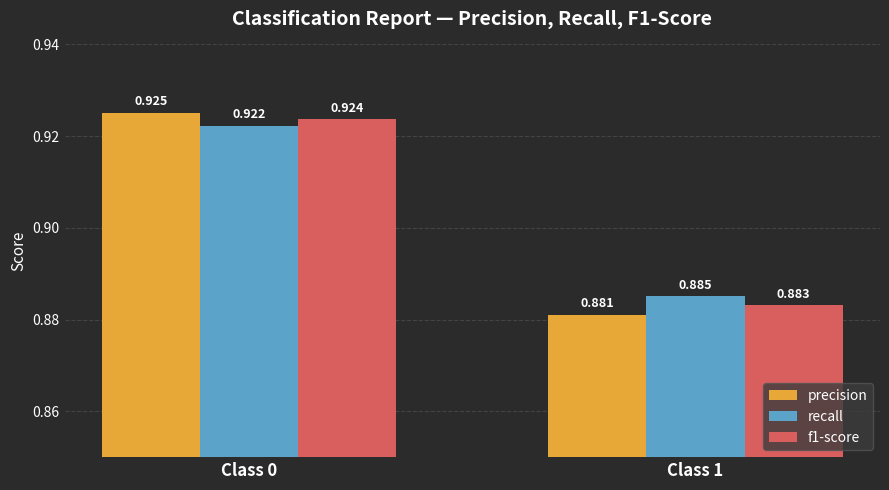

Which series has the widest spread of values?

precision